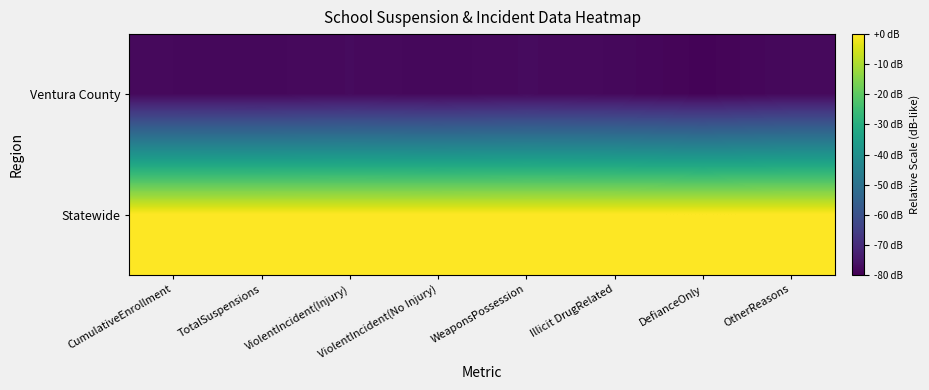

Which series has the widest spread of values?

Ventura County